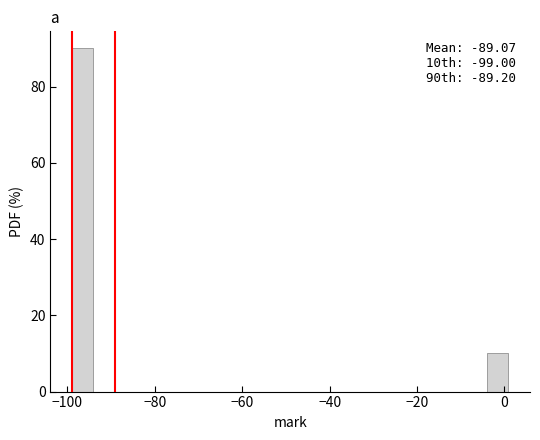

Around what value on the x-axis is the tallest bar? Give the approximate position of its centre, as read against the axis.

-96